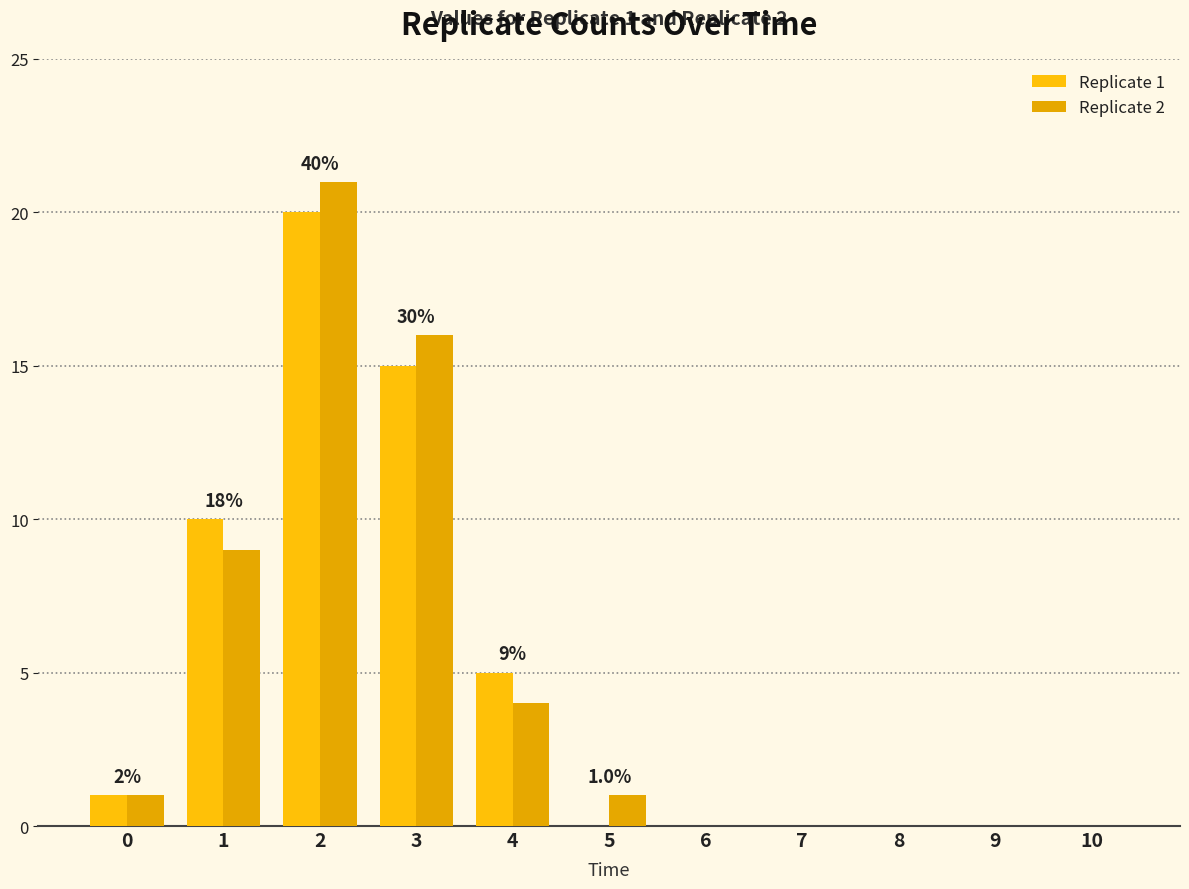

At 9, list the series in order from smallest to largest.

Replicate 1, Replicate 2